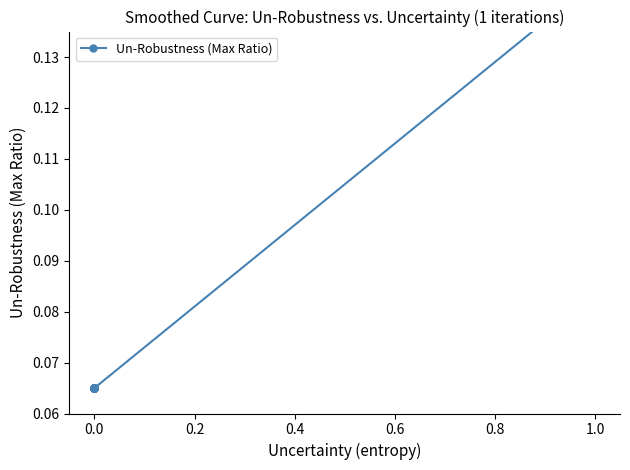

How many lines are shown in the chart?

1